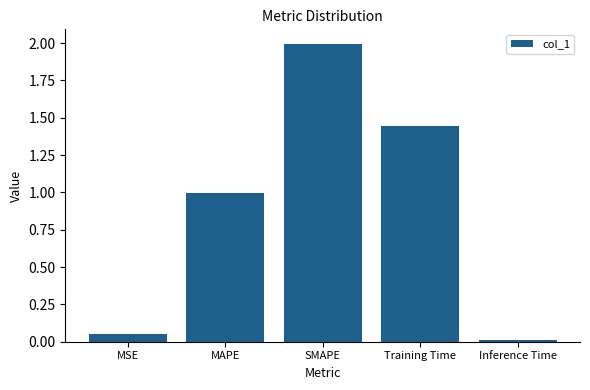

Which category has the lowest value across all series?

Inference Time